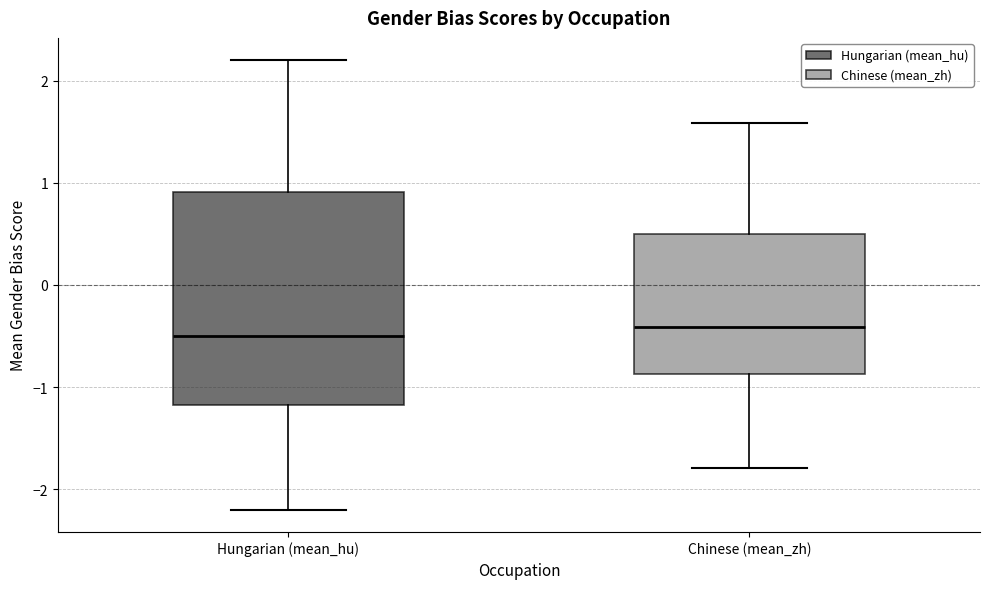

Reading left to right, transcribe this box plot: for each box, give where its median line is, the range the box spans, and where its two whiskers end, as read against the y-axis. The values are not printed on the chart, so give them approximately, as read against the axis.

Hungarian (mean_hu): median -0.5, box -1.2 to 0.9, whiskers -2.2 to 2.2
Chinese (mean_zh): median -0.4, box -0.9 to 0.5, whiskers -1.8 to 1.6